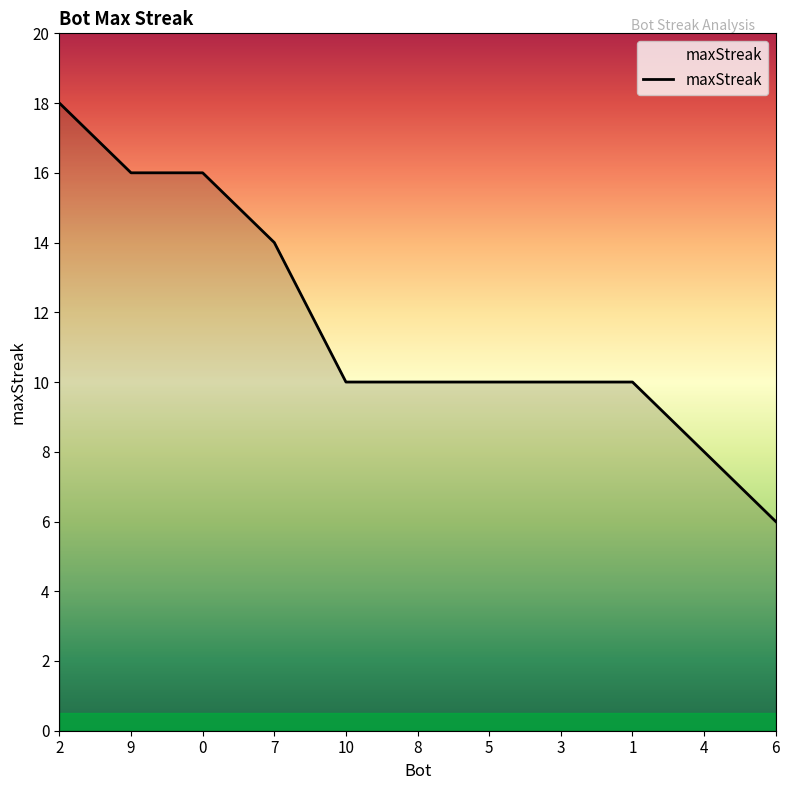

What position from the left is 1?

9